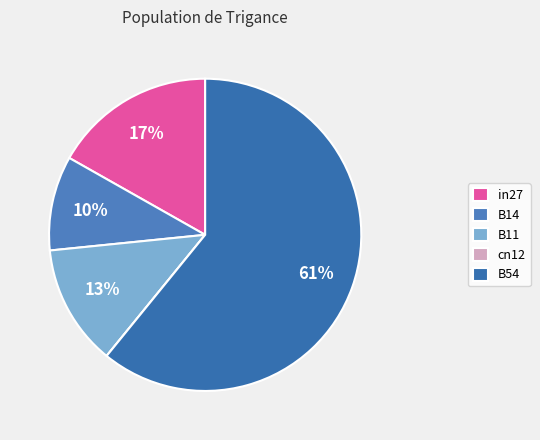

Which category has the biggest portion of the pie?

B54